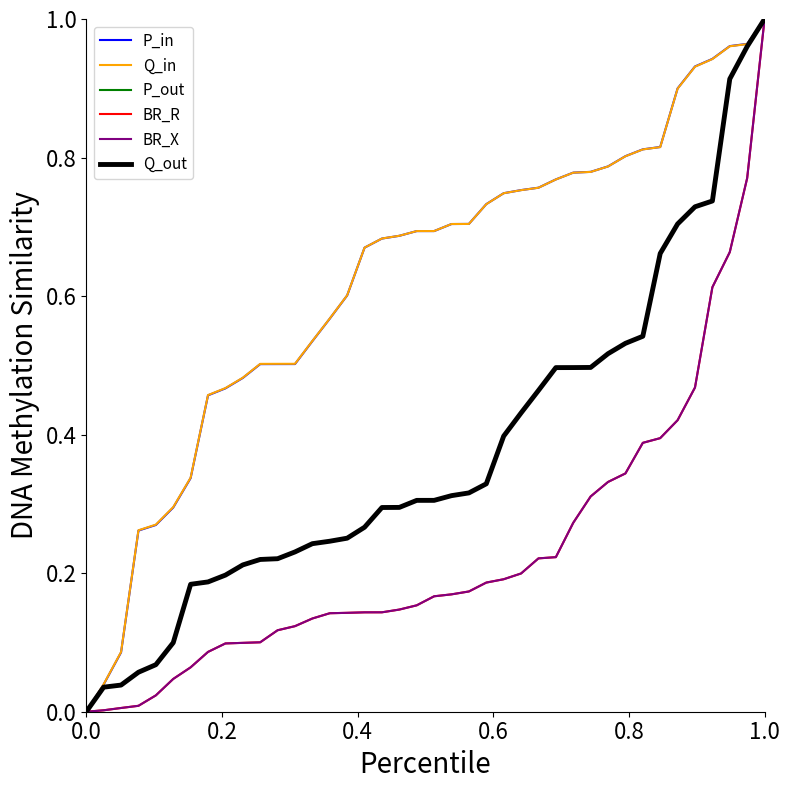

Does the chart display data point markers on the line(s)?

No